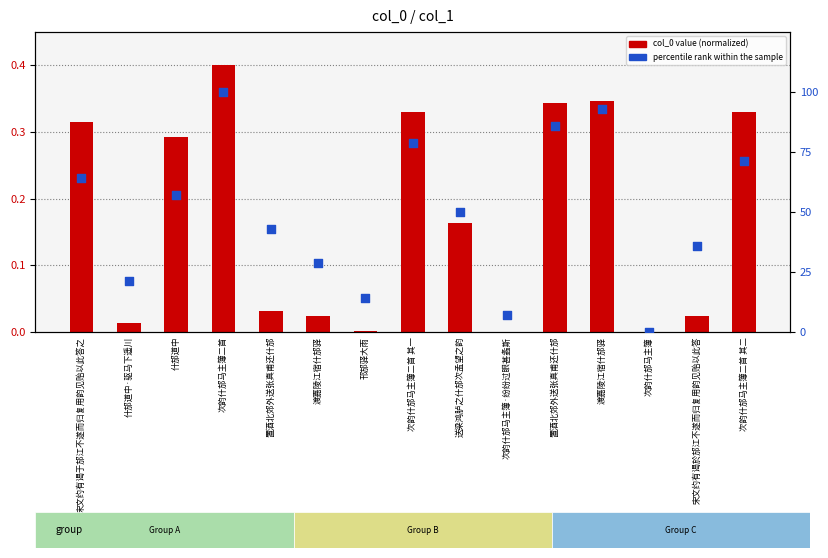

At how many categories does at least one series exceed 68?

5